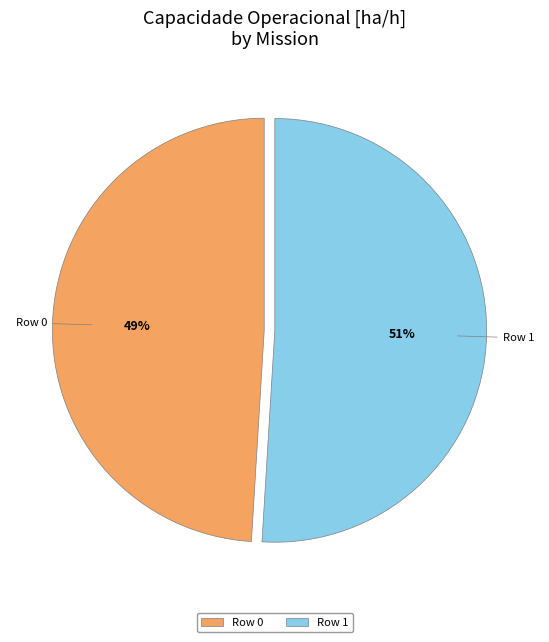

How many slices are in this pie chart?

2